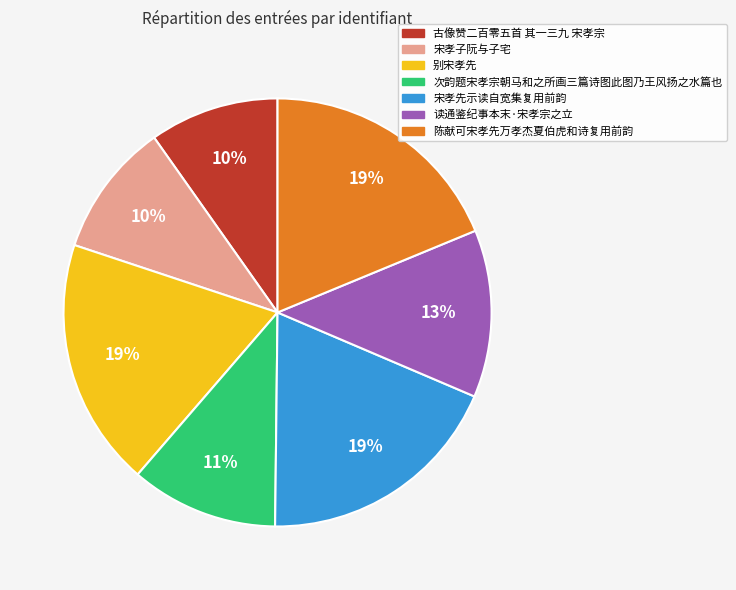

How many segments does this pie chart have?

7